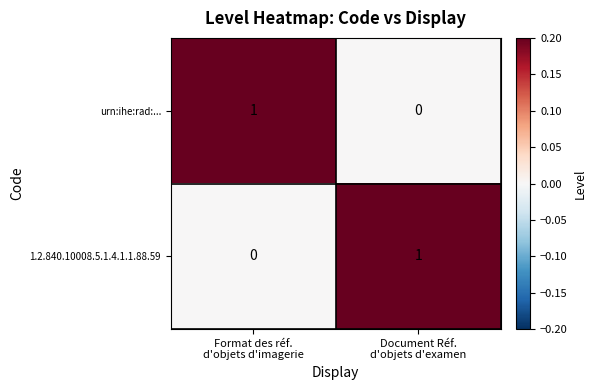

At how many categories does at least one series exceed 0?

2